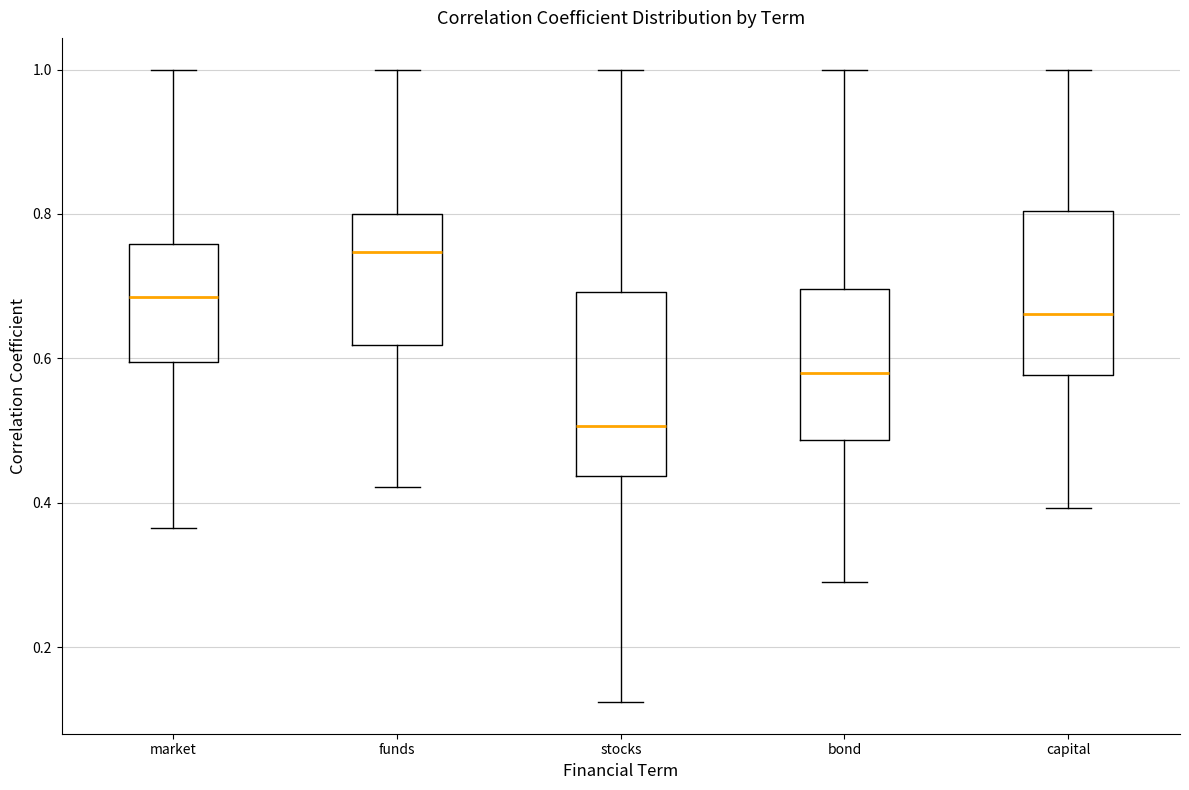

Reading left to right, transcribe this box plot: for each box, give where its median line is, the range the box spans, and where its two whiskers end, as read against the y-axis. The values are not printed on the chart, so give them approximately, as read against the axis.

market: median 0.68, box 0.60 to 0.76, whiskers 0.36 to 1.00
funds: median 0.74, box 0.62 to 0.80, whiskers 0.42 to 1.00
stocks: median 0.50, box 0.44 to 0.70, whiskers 0.12 to 1.00
bond: median 0.58, box 0.48 to 0.70, whiskers 0.28 to 1.00
capital: median 0.66, box 0.58 to 0.80, whiskers 0.40 to 1.00